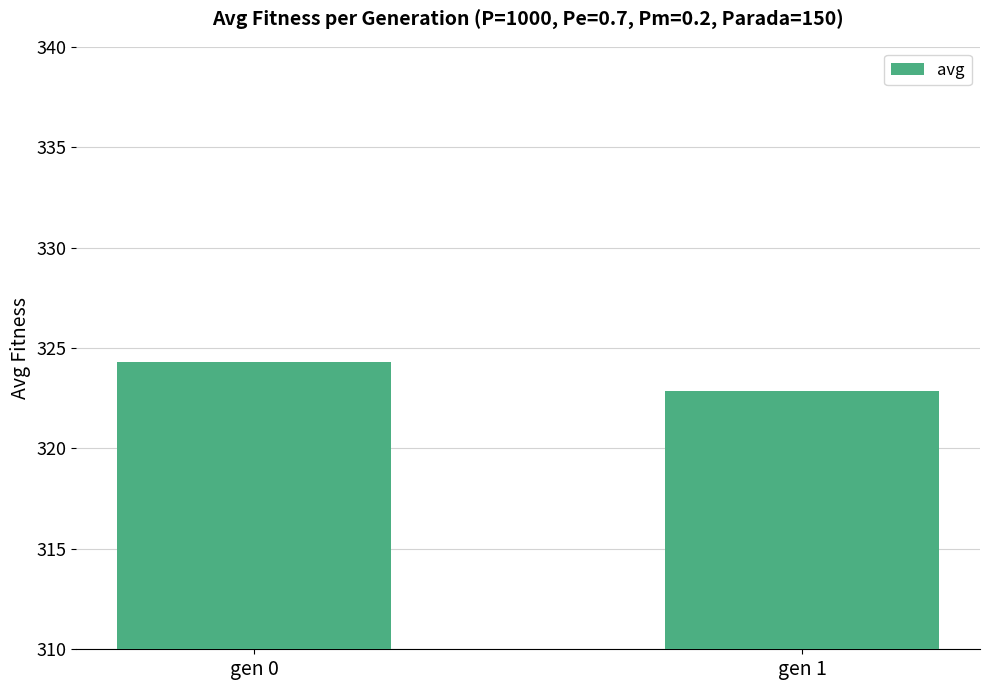

List the labels in order of value, largest first.

gen 0, gen 1